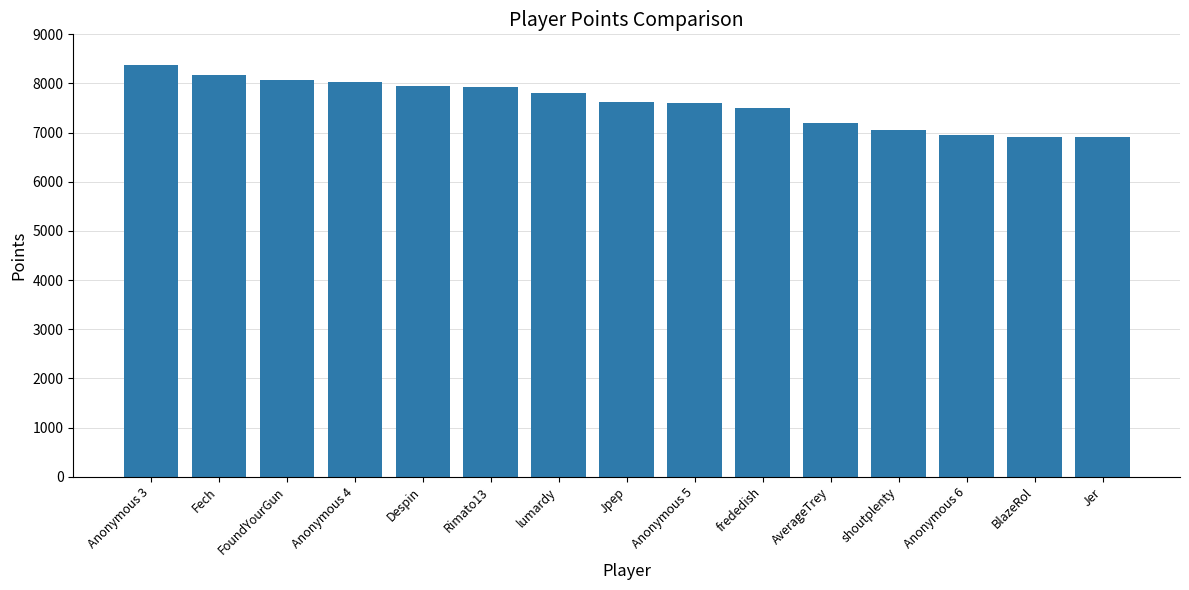

What is the label of the 4th bar from the right?

shoutplenty